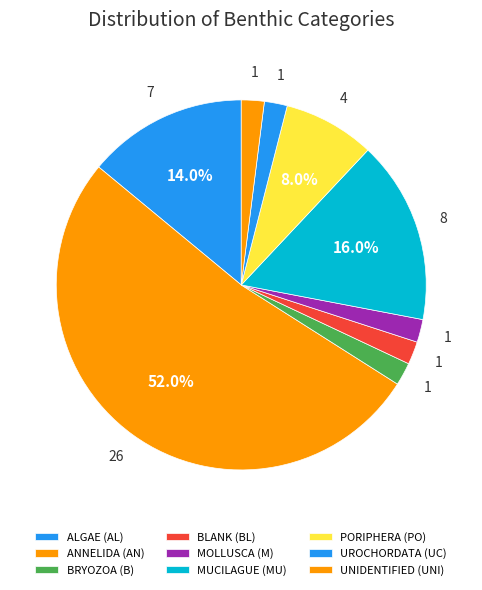

Is there a majority slice in this chart?

Yes